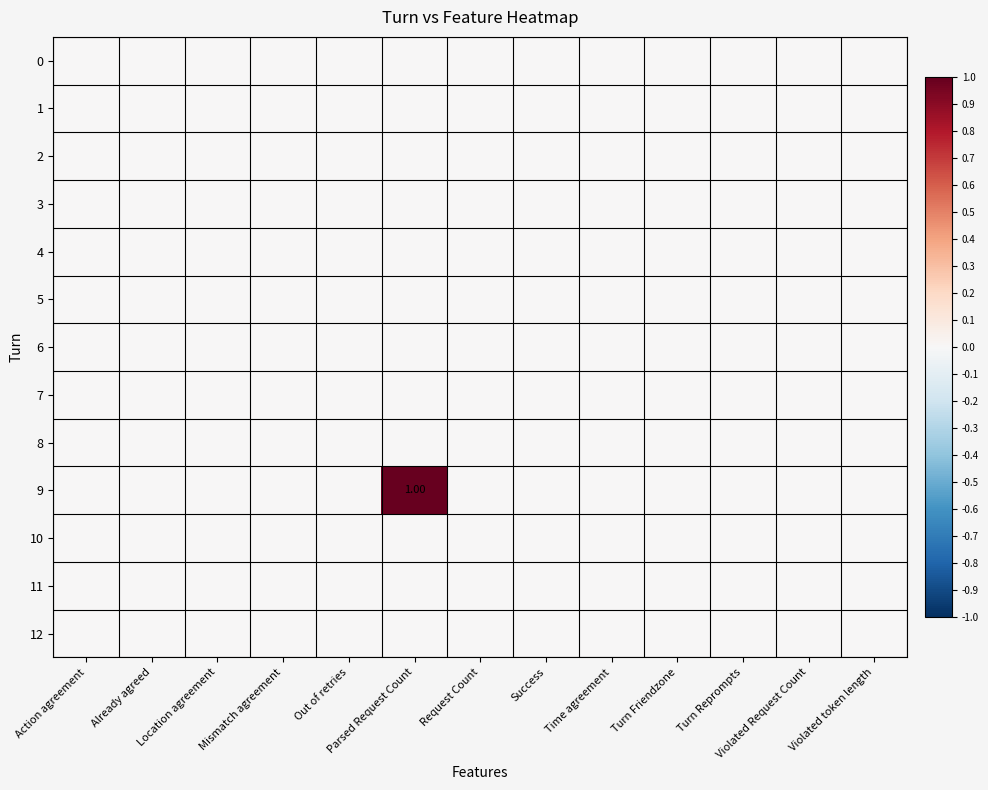

What is the greatest value displayed?

1